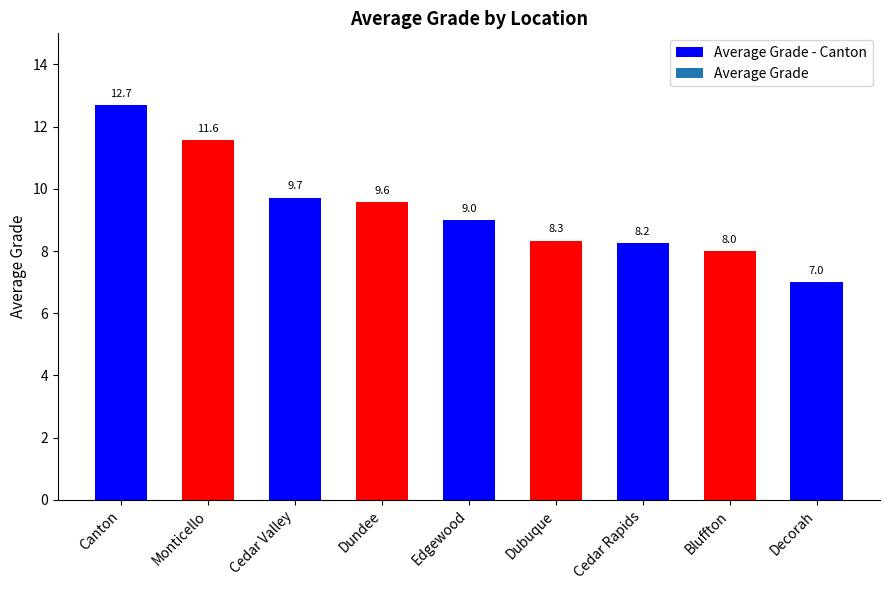

Reading right to left, what are all the values shown in this chart?

7.0	8.0	8.2	8.3	9.0	9.6	9.7	11.6	12.7